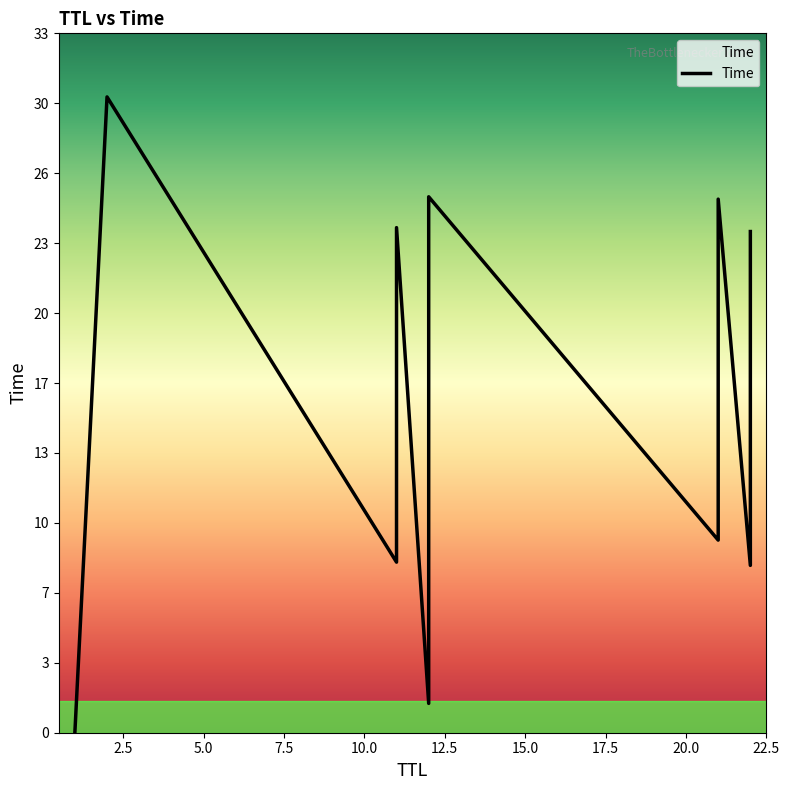

What is the difference between the maximum and second lowest values?

28.6